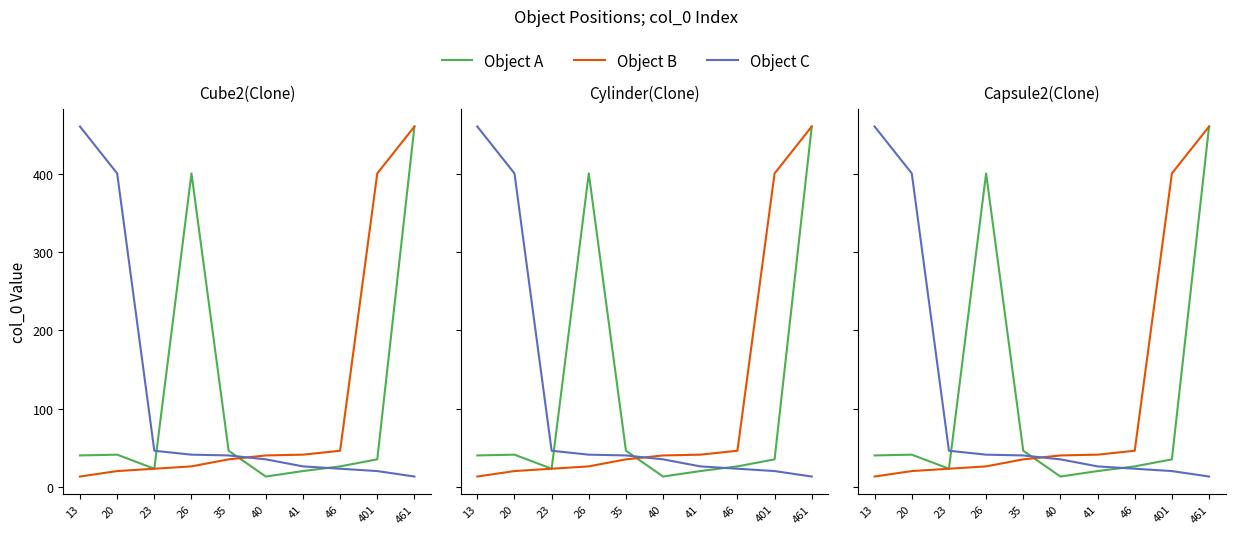

Which series changed the most between 26 and 40?

Object A